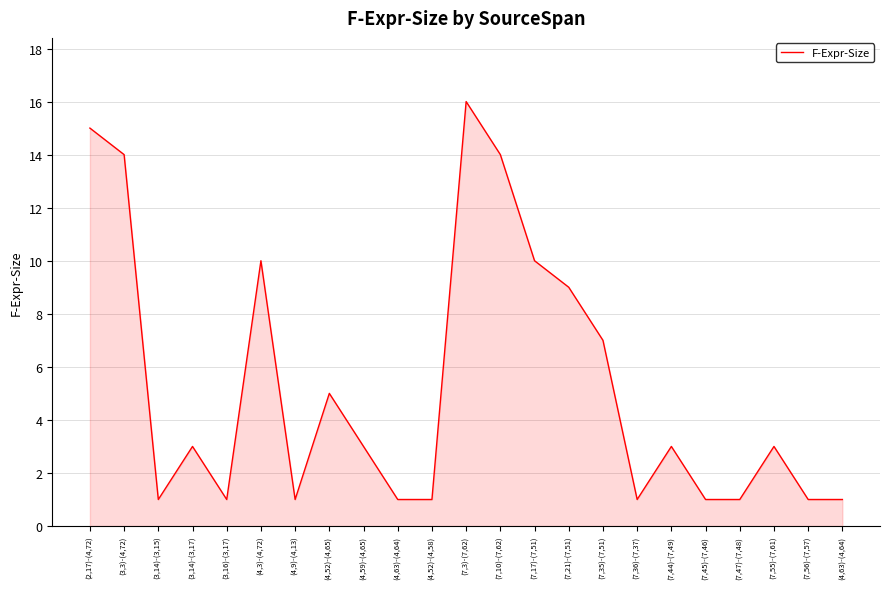

How many lines are shown in the chart?

1